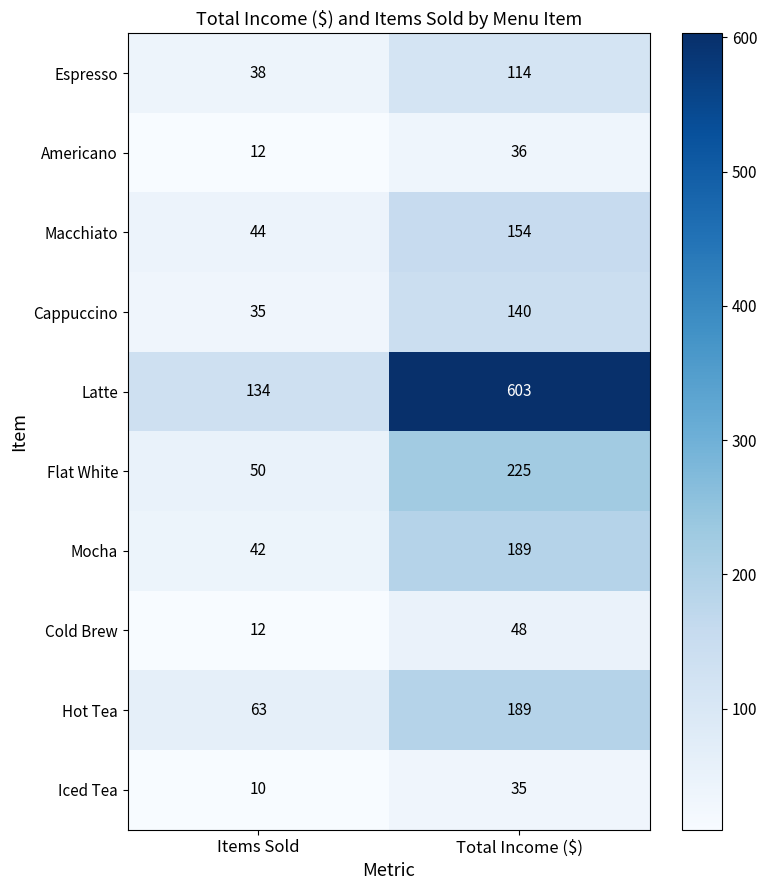

True or false: Cold Brew has a value of 10 at Total Income ($).

False